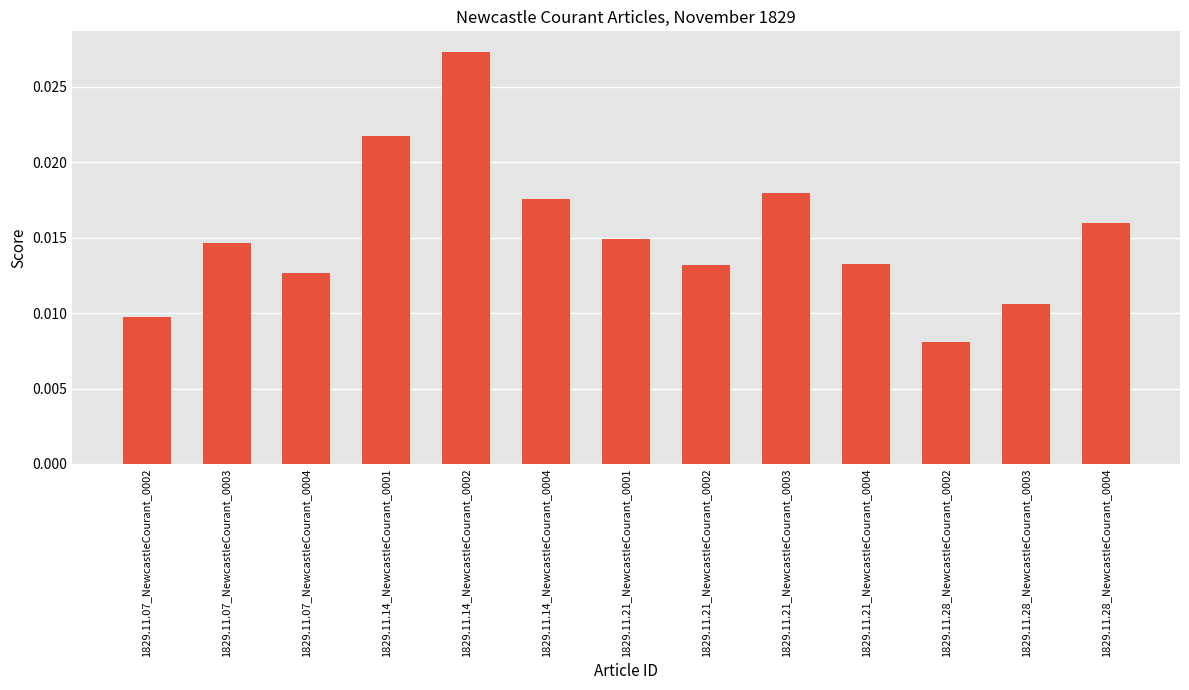

How many series are shown in this chart?

1